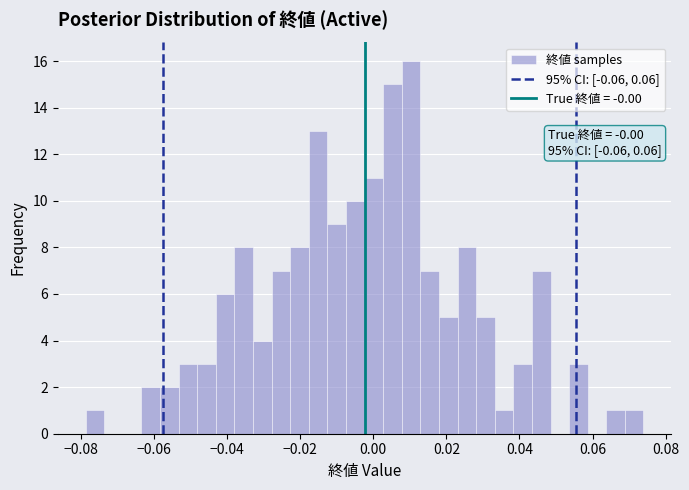

Read against the x-axis, roughly where is the centre of the tallest bar?

0.010